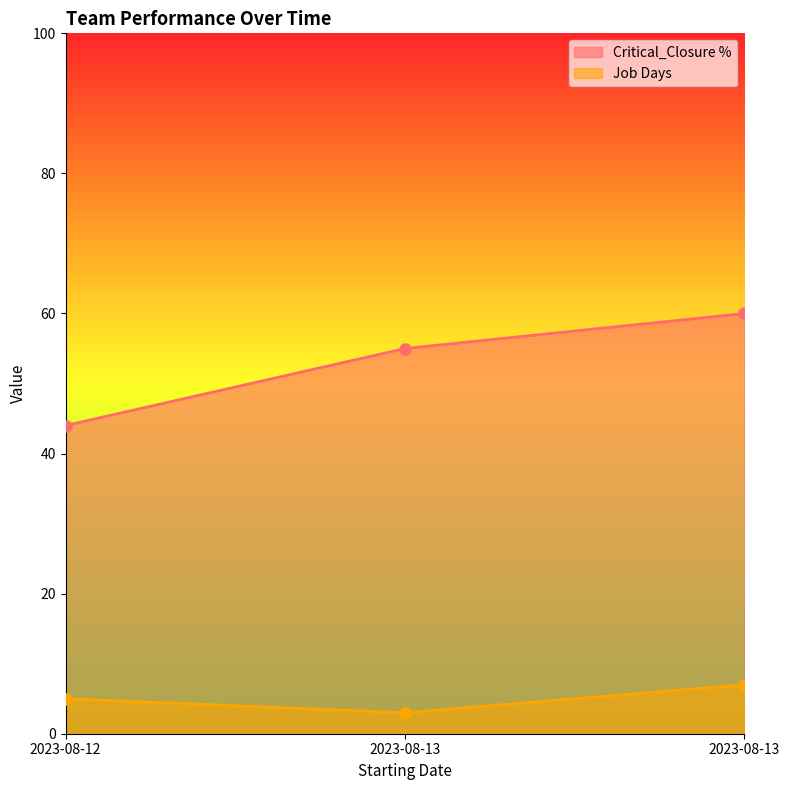

The value of Critical_Closure % at 2023-08-12 is 58. True or false?

False